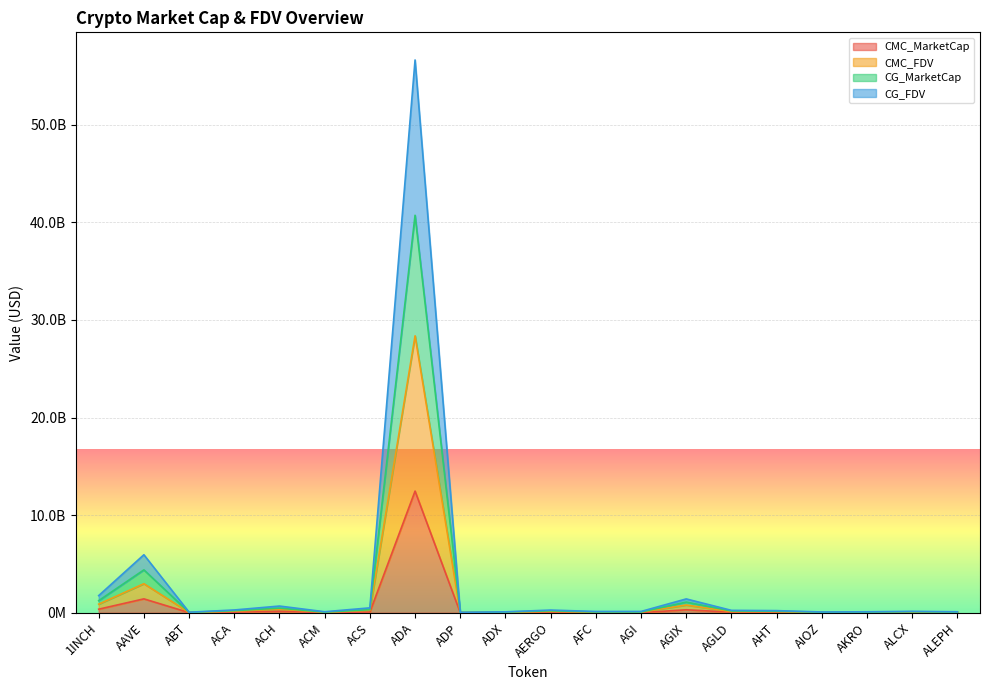

Where is the first local maximum for CG_FDV?

AAVE